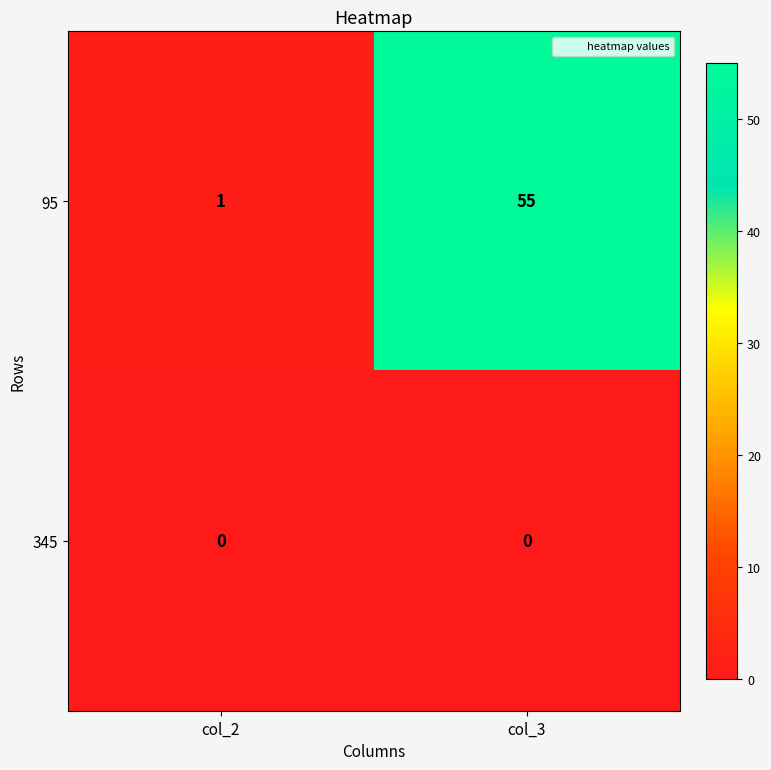

Rank the series at col_2 from lowest to highest value.

345, 95